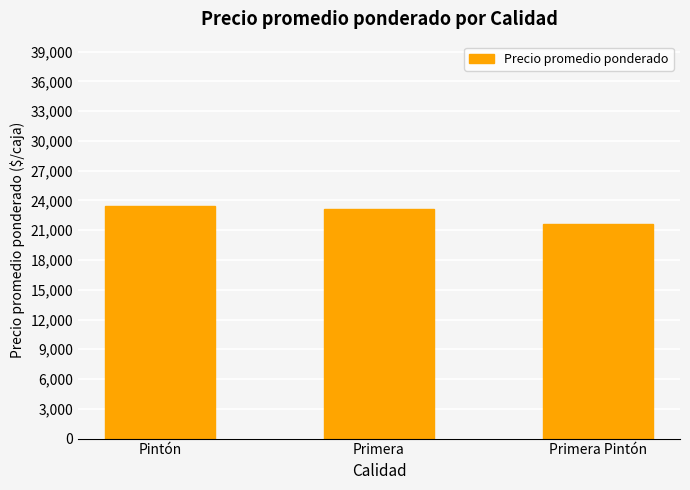

Approximately how many times larger is the value at Pintón compared to Primera?

1.0